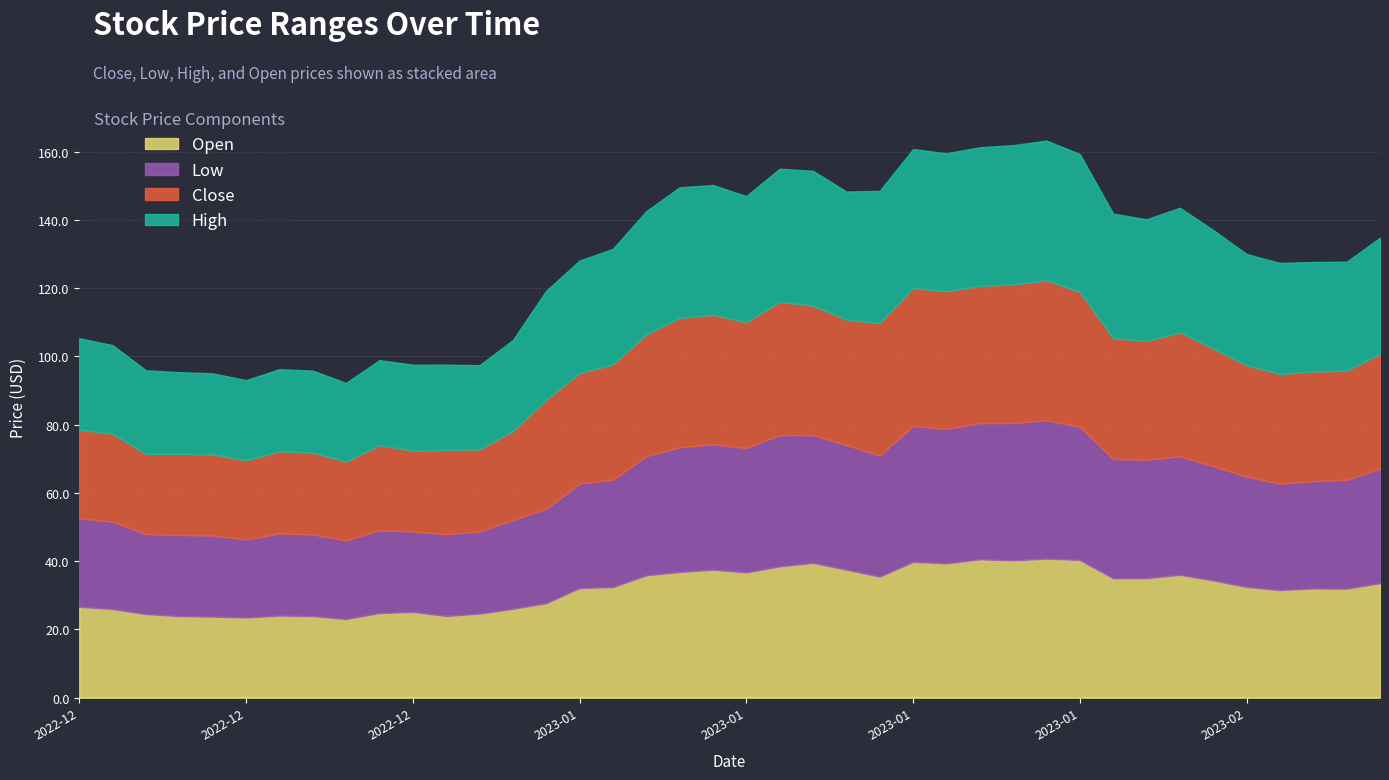

True or false: Close has a value of 18.8 at 2023-01-13.

False